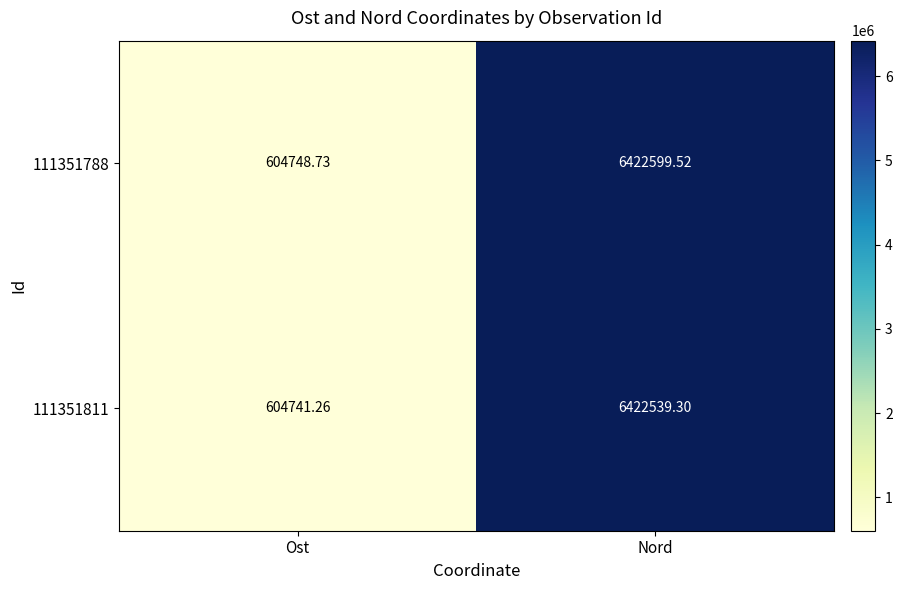

Which category has the lowest value across all series?

Ost